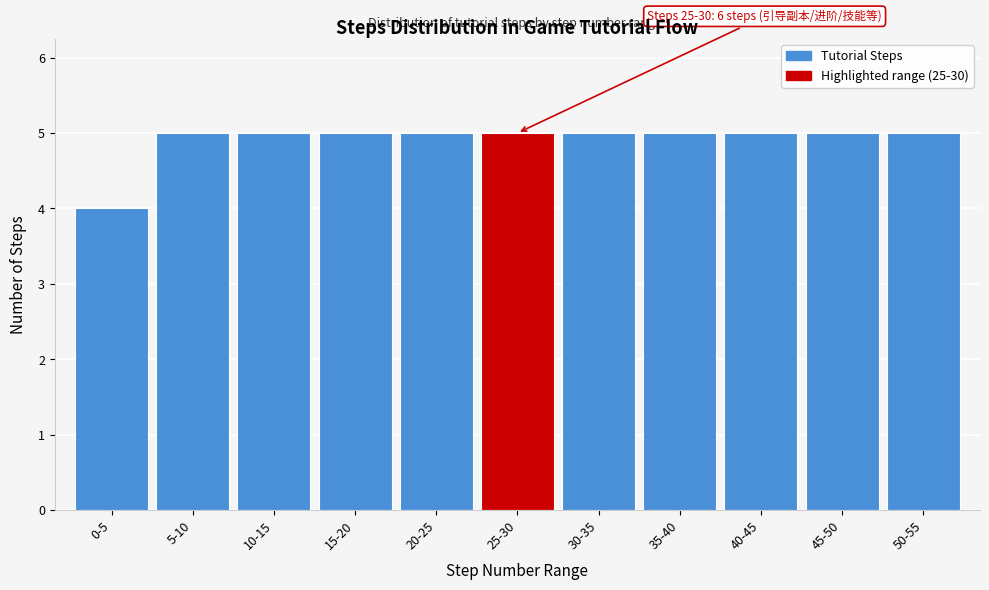

Reading right to left, list all the values displayed in this chart.

50-55=5	45-50=5	40-45=5	35-40=5	30-35=5	25-30=5	20-25=5	15-20=5	10-15=5	5-10=5	0-5=4